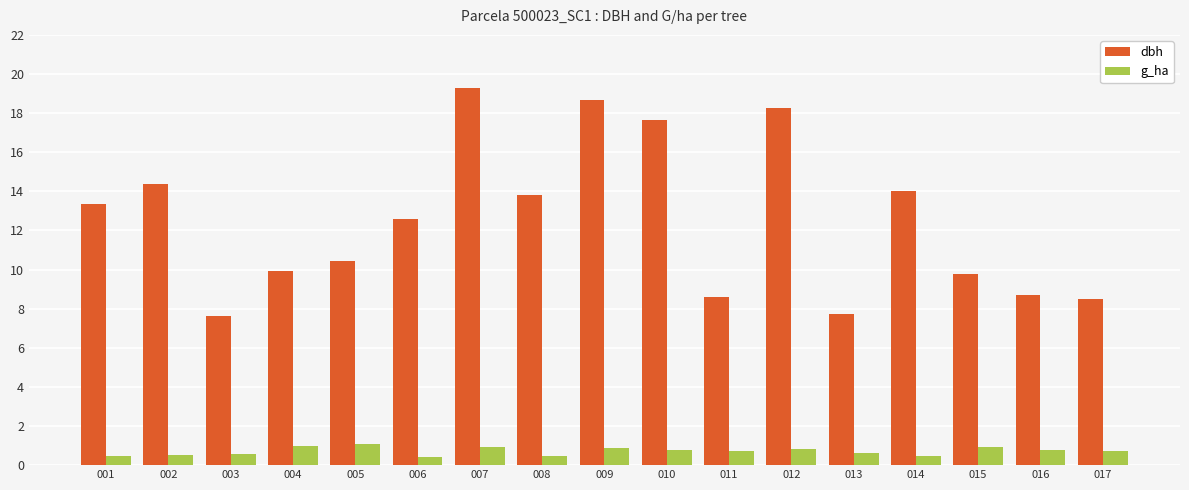

What is the difference between the g_ha values at 012 and 002?

0.3